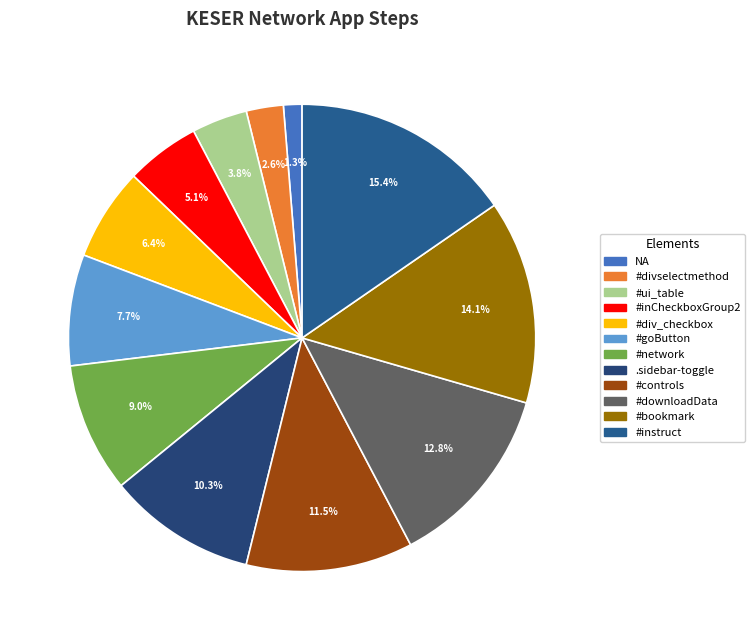

To the nearest percent, what portion does #downloadData represent?

13%